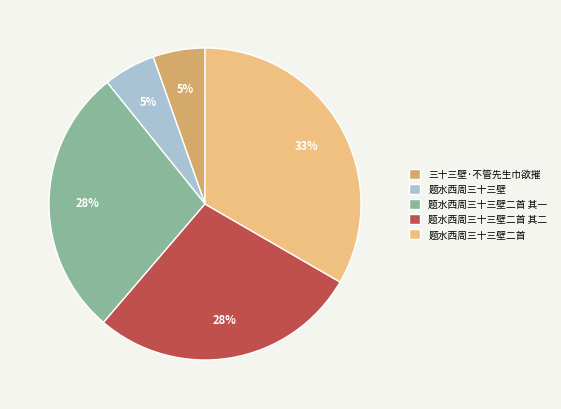

Which category has the biggest portion of the pie?

题水西周三十三壁二首